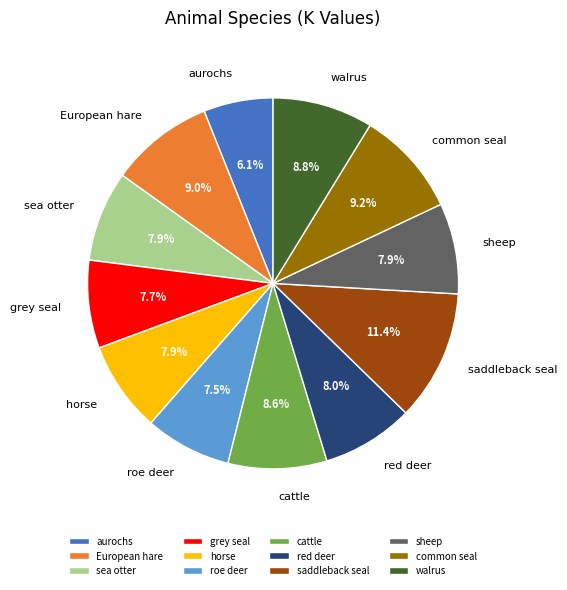

To the nearest percent, what portion does sea otter represent?

8%